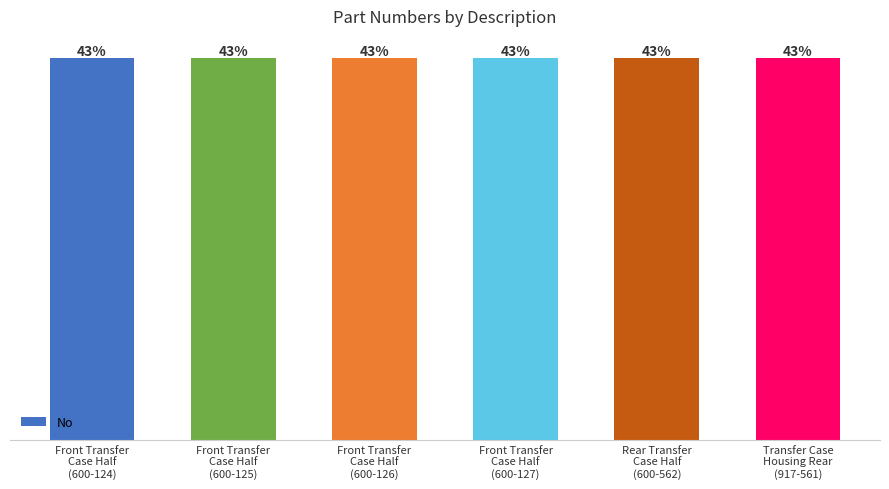

Which has a higher value, Front Transfer
Case Half
(600-124) or Front Transfer
Case Half
(600-126)?

Front Transfer
Case Half
(600-126)